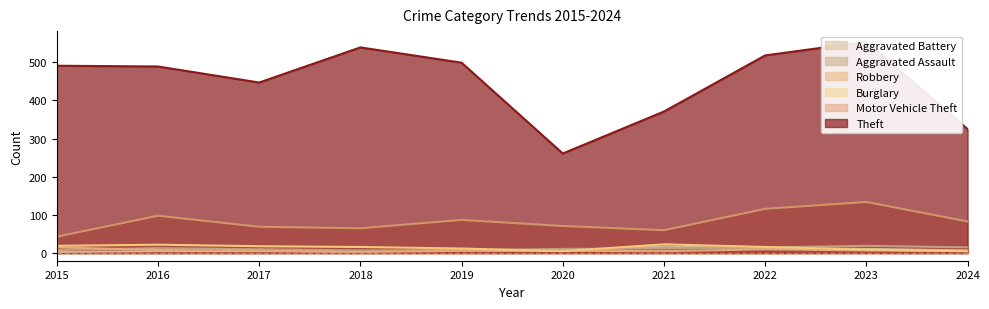

What is the value of the Robbery point at the 9th from the left?

7